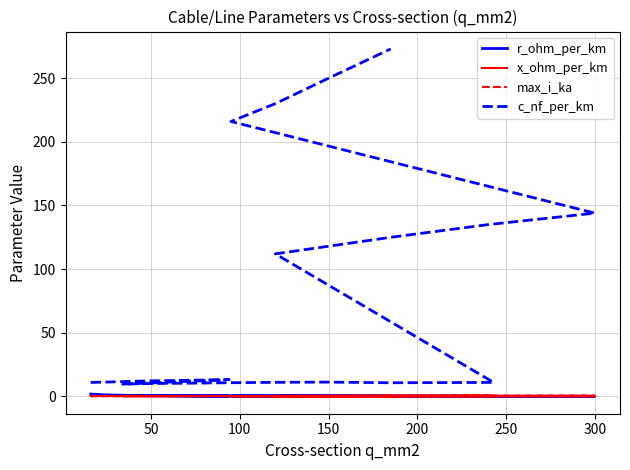

In max_i_ka, how many points are lower than both neighbors (excluding endpoints)?

3